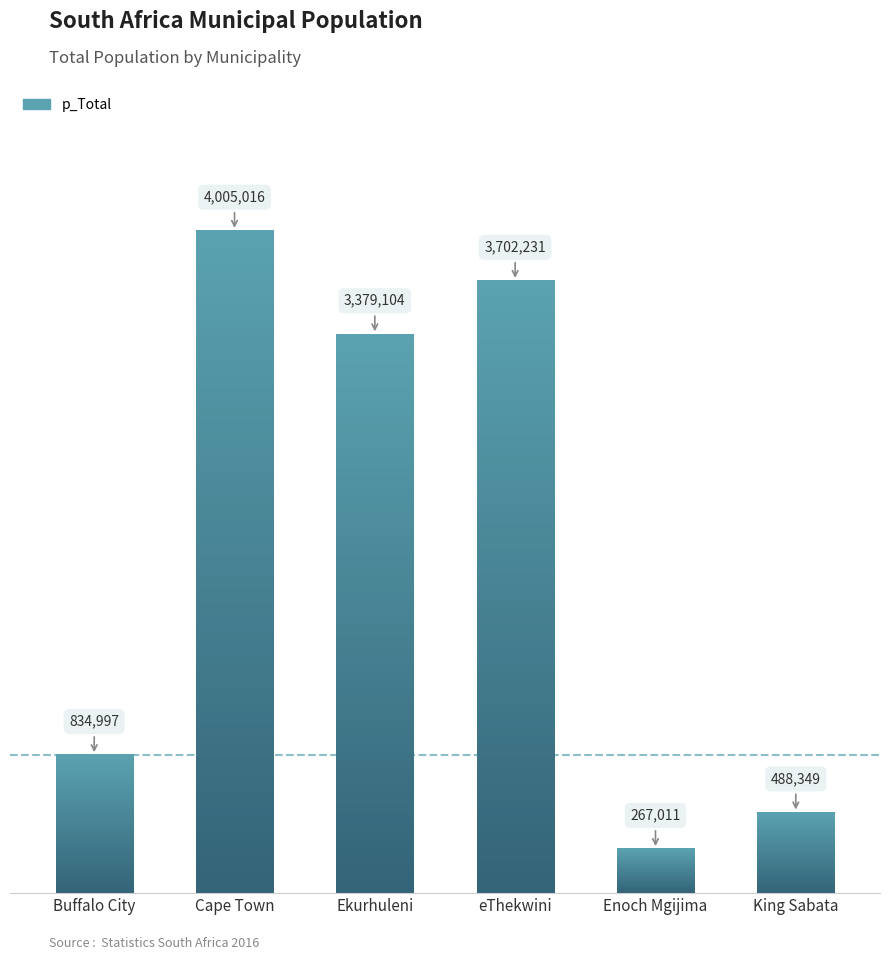

How many categories are shown in the chart?

6